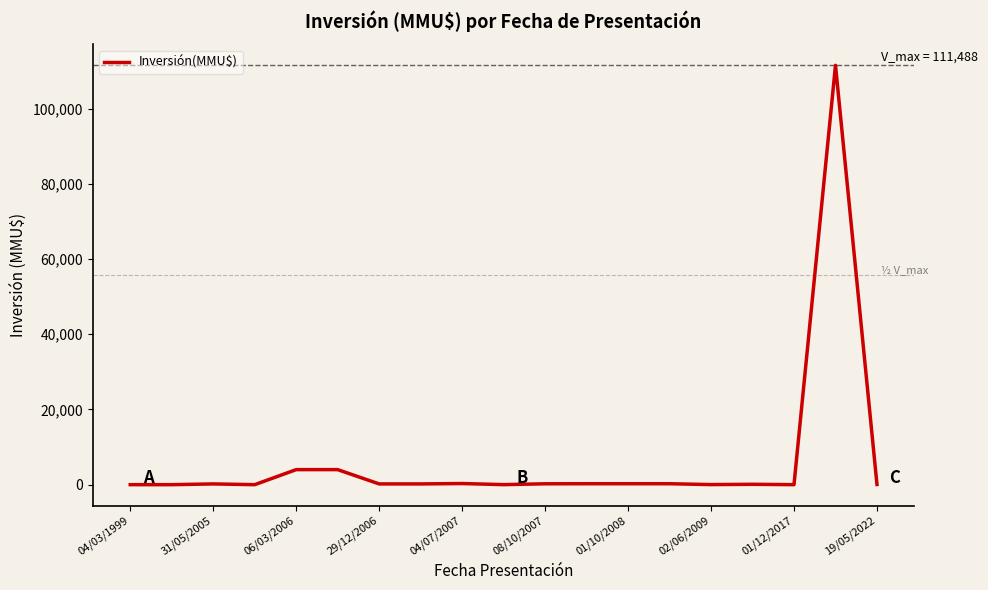

What is the difference between the maximum and minimum values?

111488